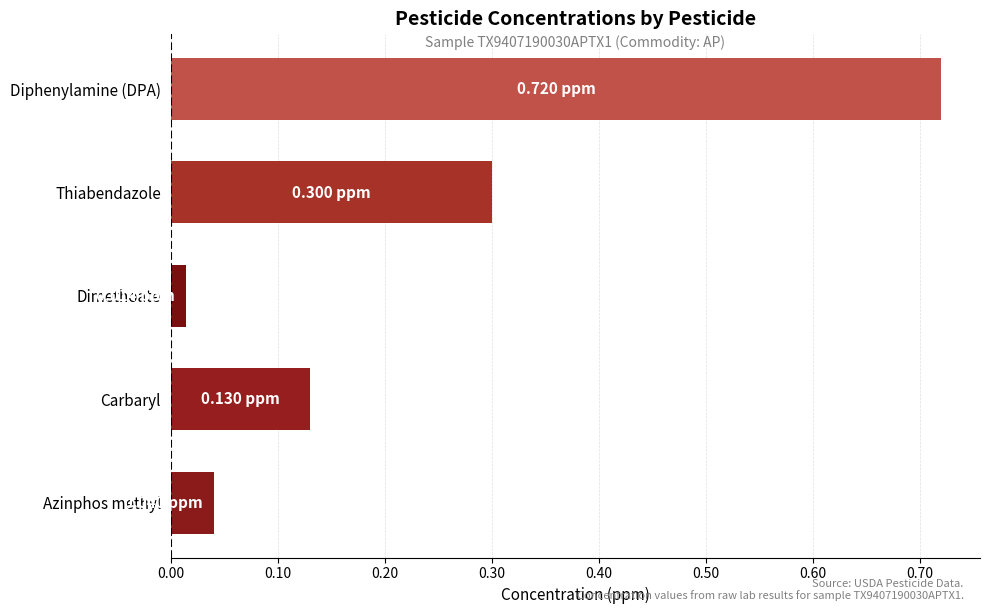

What is the change in value from Azinphos methyl to Diphenylamine (DPA)?

+0.7